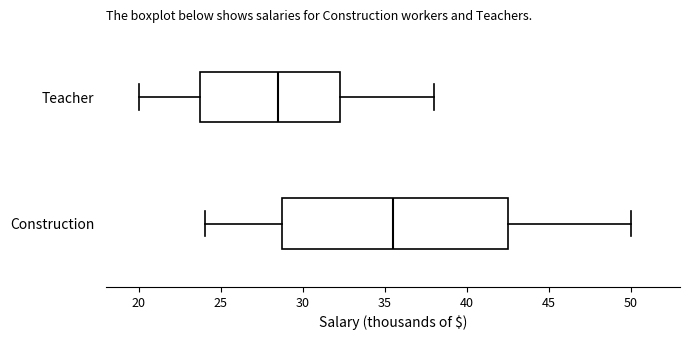

Comparing the boxes themselves (not the whiskers), which one is the widest?

Construction